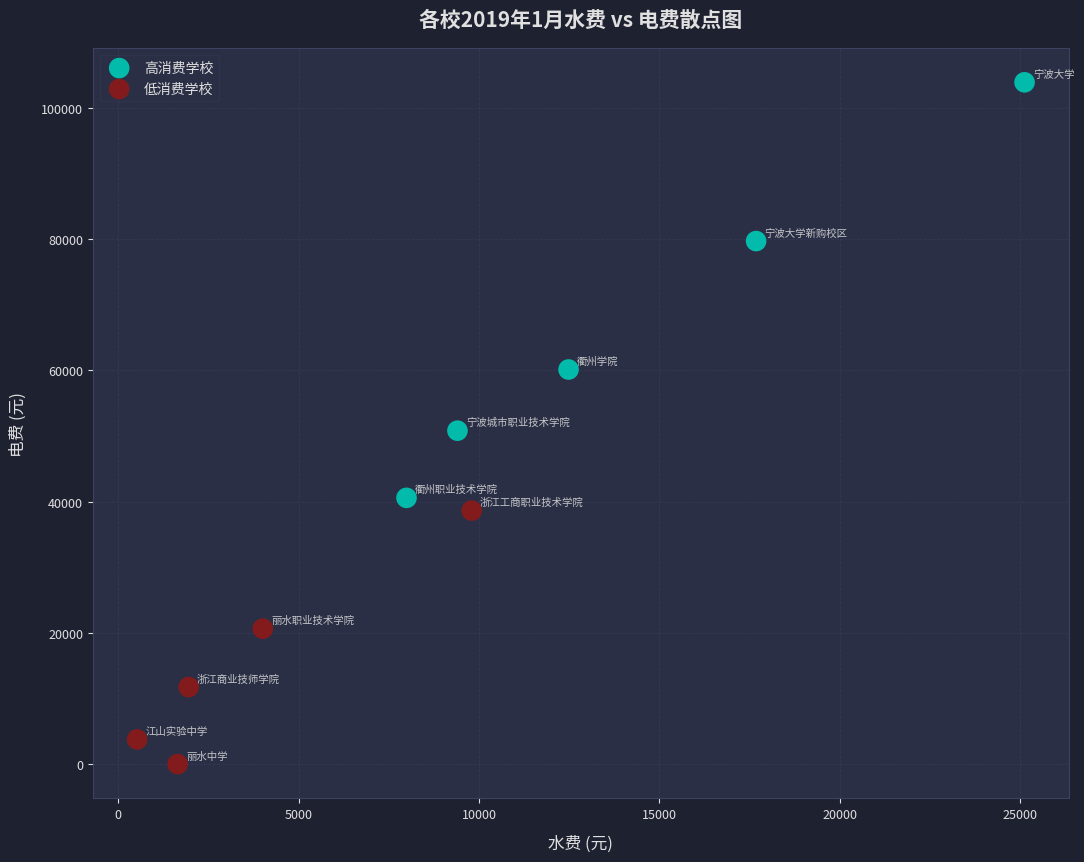

Which series has the widest spread of Y values?

高消费学校